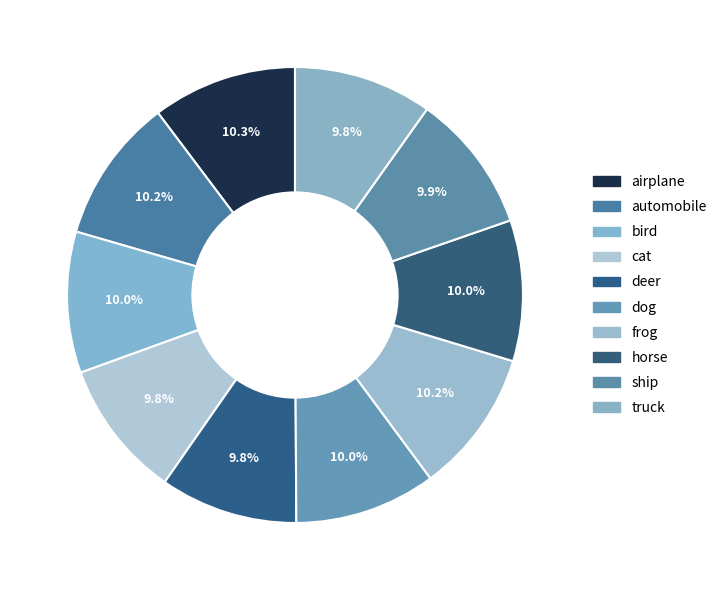

Does ship account for over 50% of the chart?

No